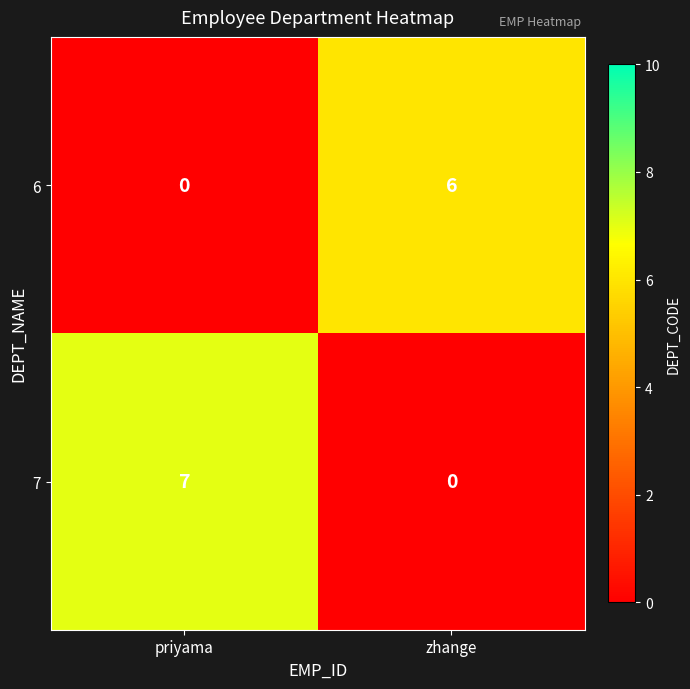

Reading right to left, what are all the values shown in this chart?

6: zhange=6	priyama=0
7: zhange=0	priyama=7